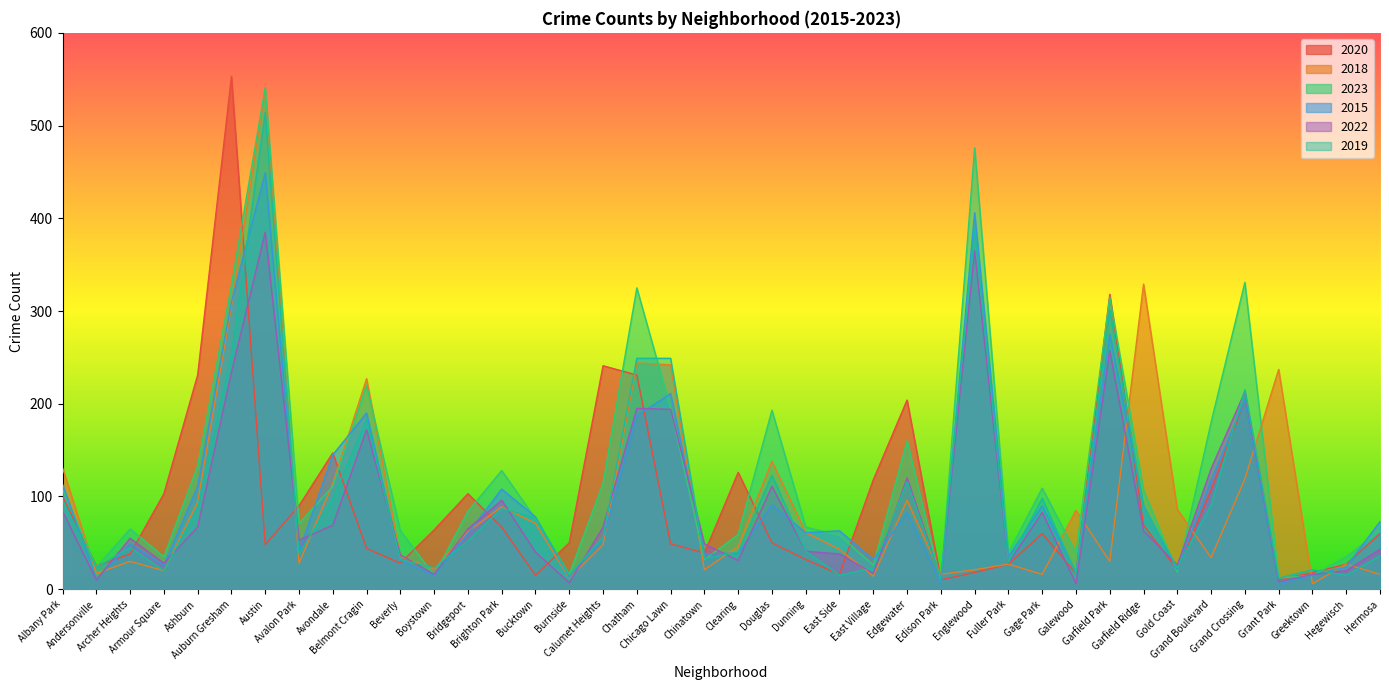

What are all the series names shown in the legend?

2020, 2018, 2023, 2015, 2022, 2019